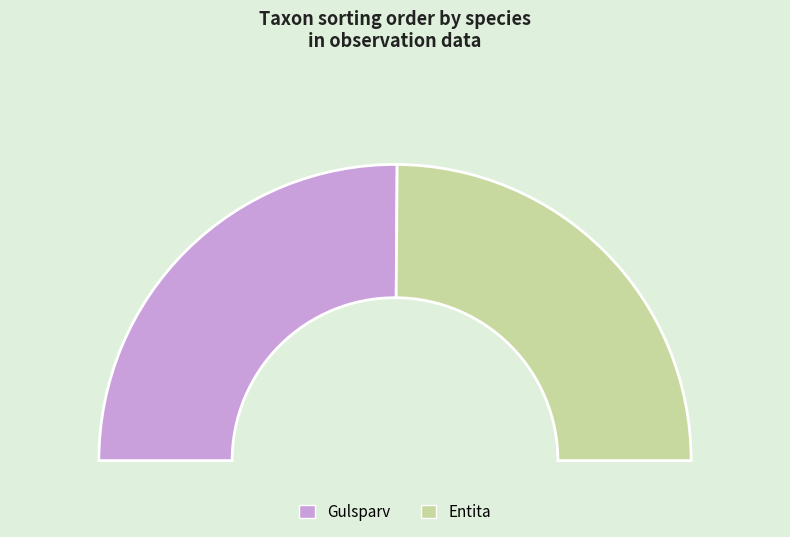

To the nearest percent, what percentage of the pie is Entita?

50%